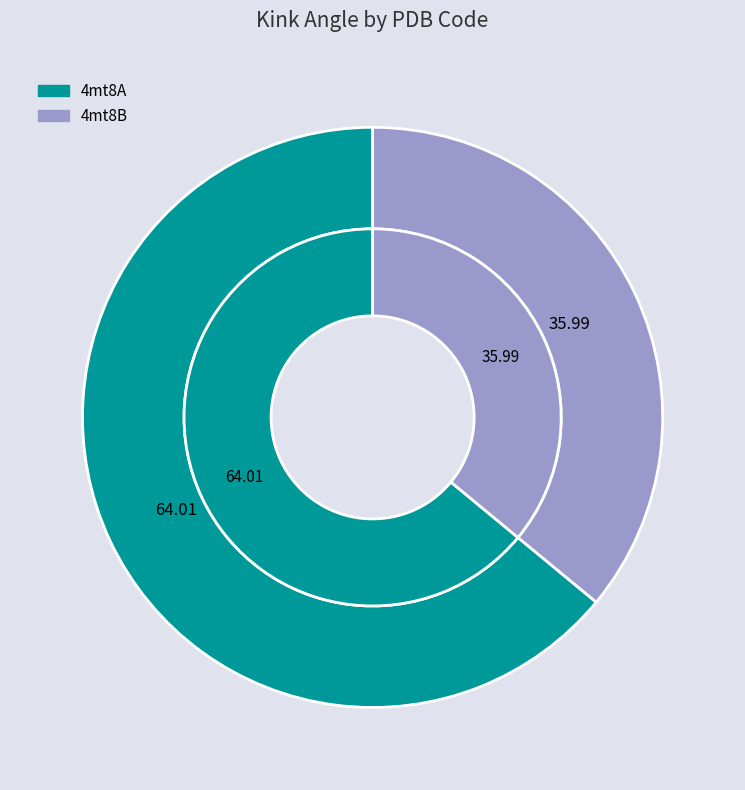

To the nearest percent, what percentage of the pie is 4mt8A?

64%